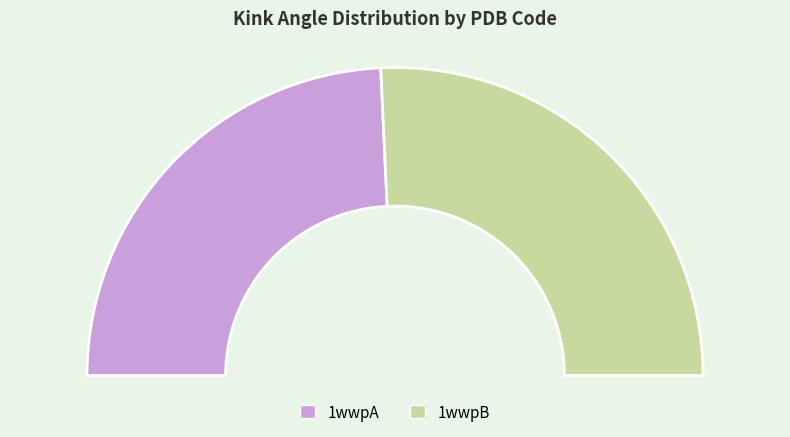

Which slice is the largest?

1wwpB